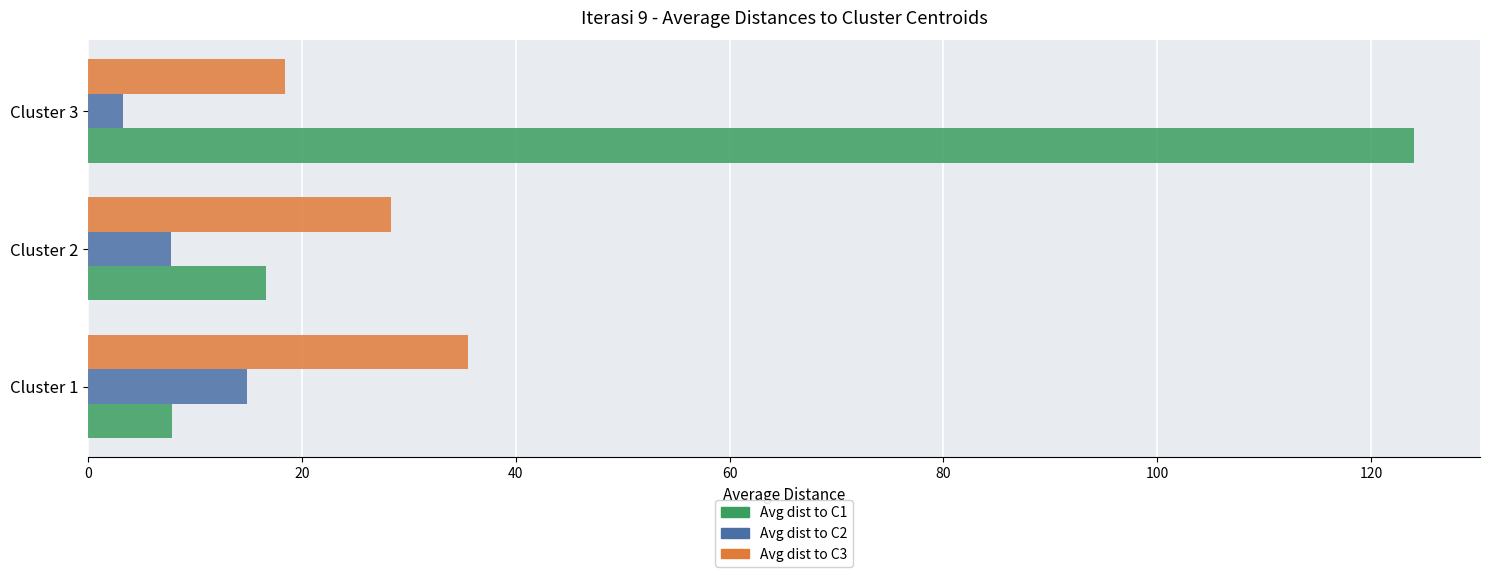

What is the sum of the Avg dist to C1 values at Cluster 2 and Cluster 3?

140.6